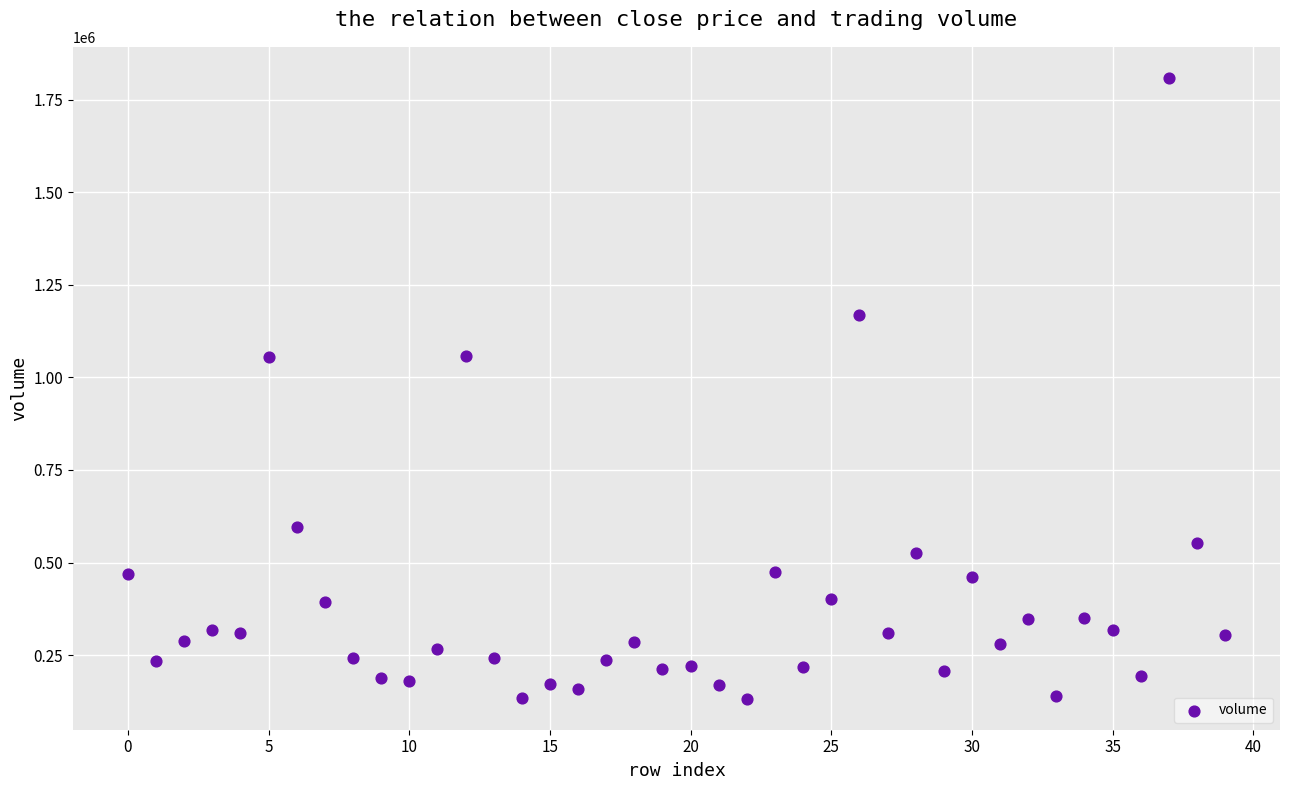

What is the range of Y values (max minus min)?

1676300